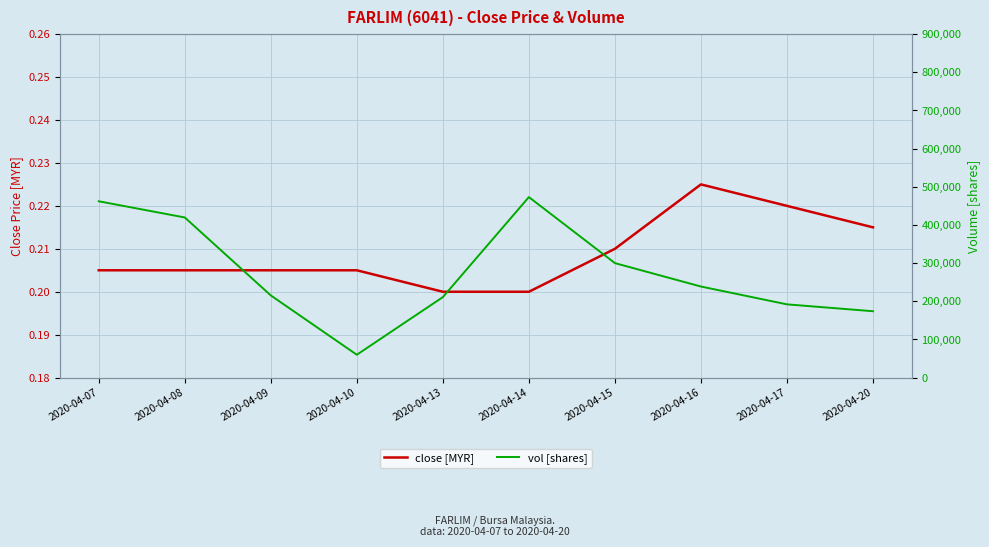

List the series in order of their overall mean, highest first.

vol [shares], close [MYR]